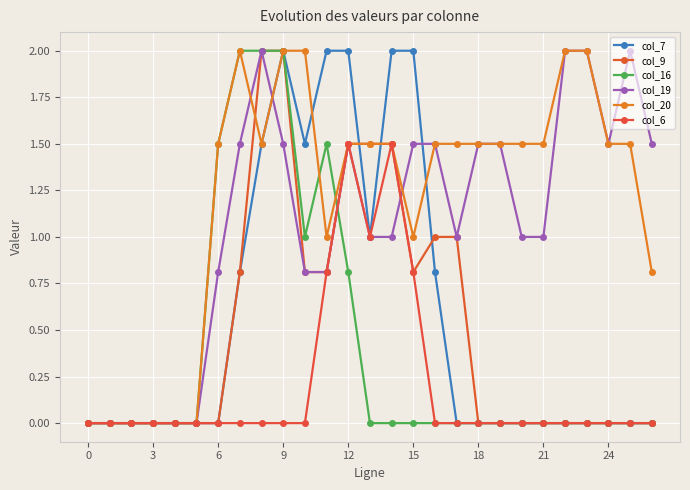

Which series has the widest spread of values?

col_7